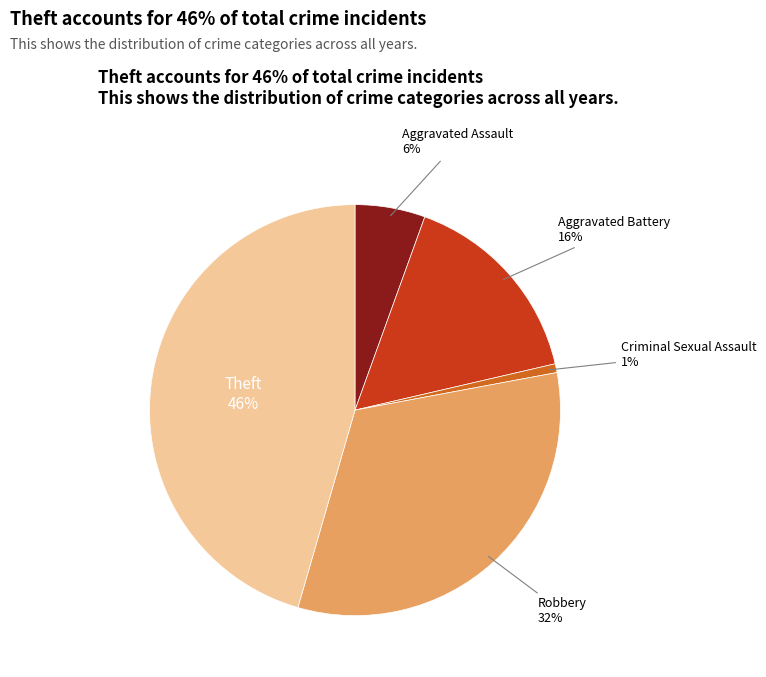

To the nearest percent, what is the average slice percentage?

20%